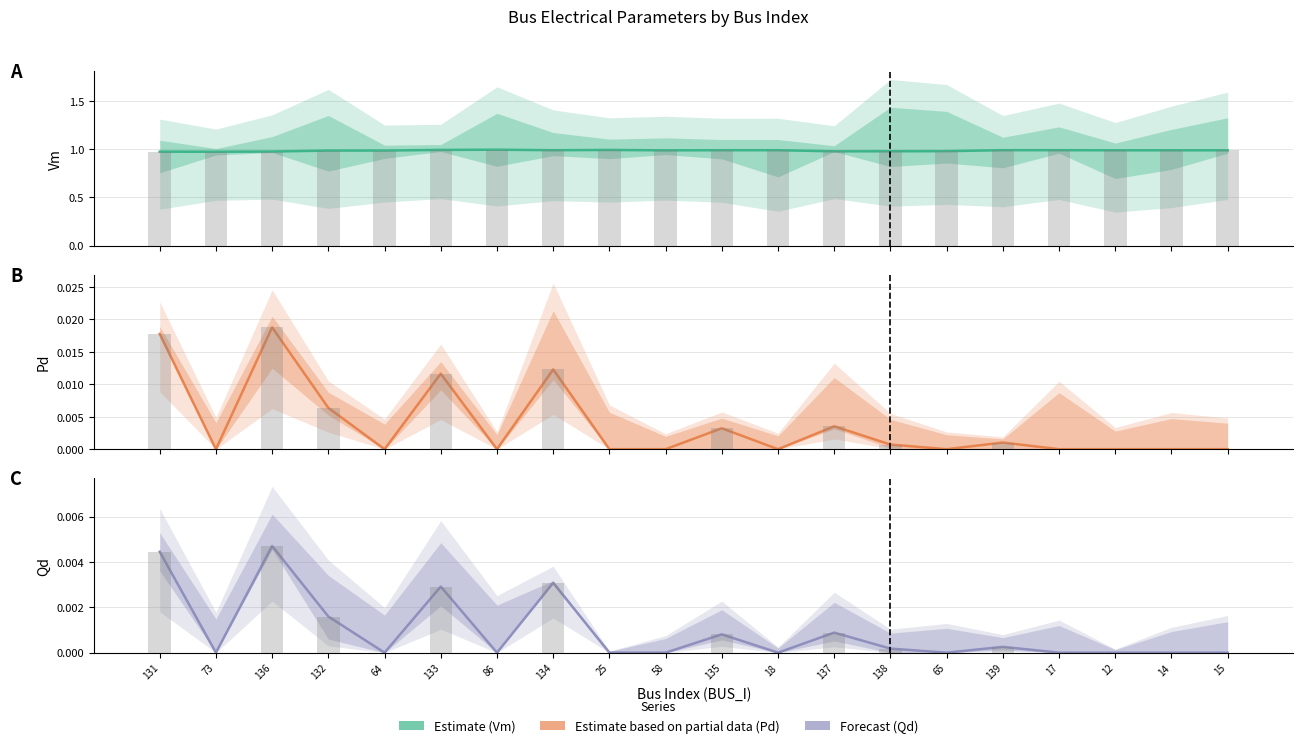

At which category is the sum across all series the highest?

133